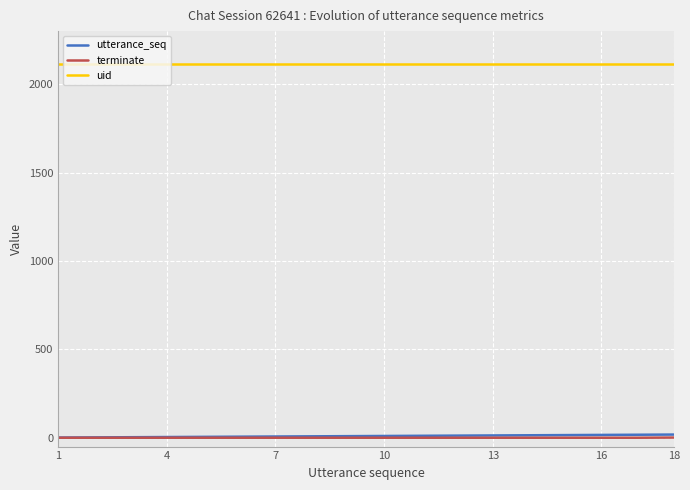

What is the maximum value shown in the chart?

2116